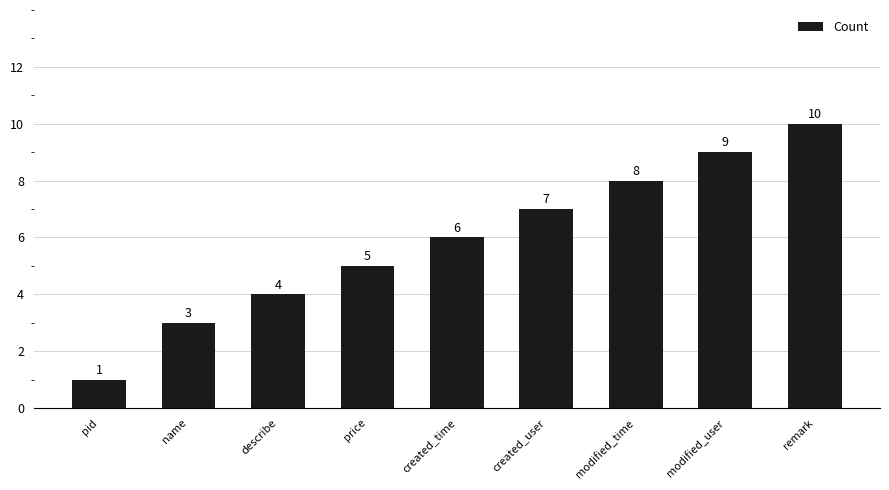

True or false: the data shows 11 at created_user.

False